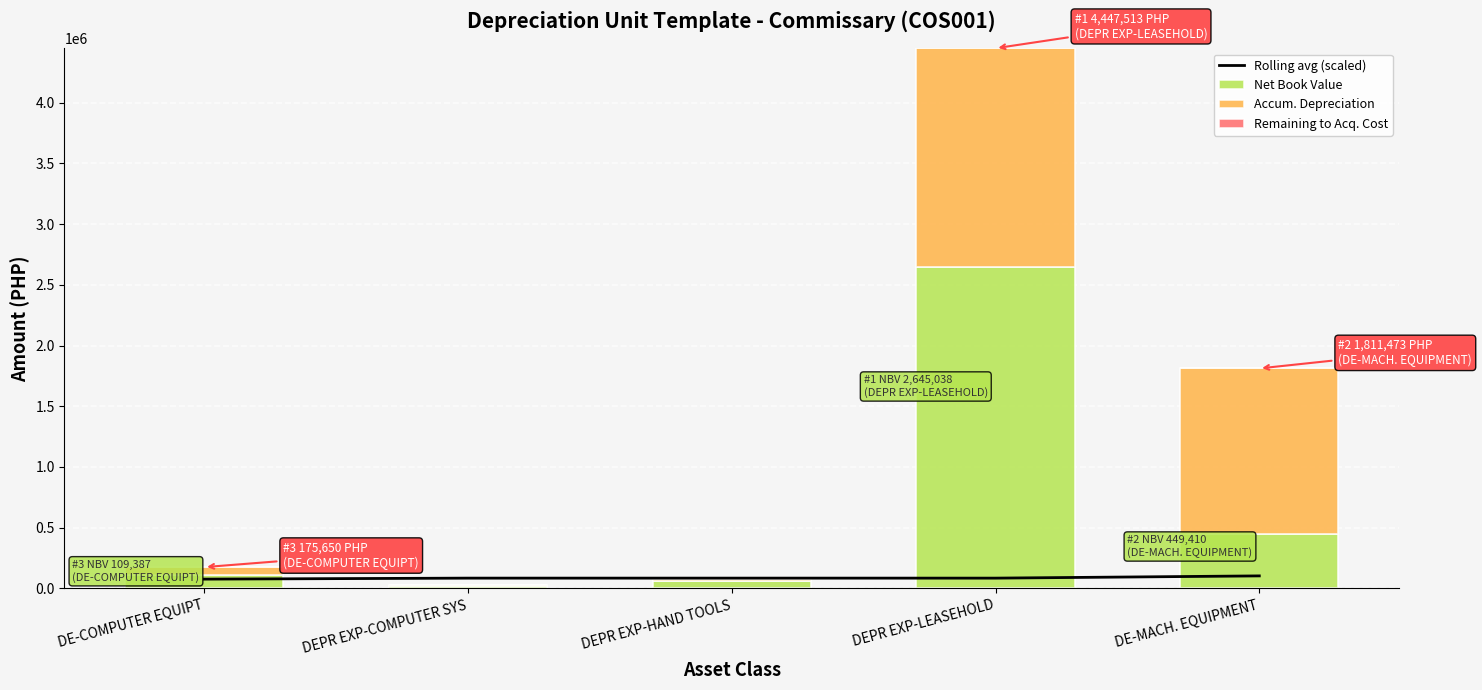

The Net Book Value series shows 62242.0 at DEPR EXP-HAND TOOLS. True or false?

True